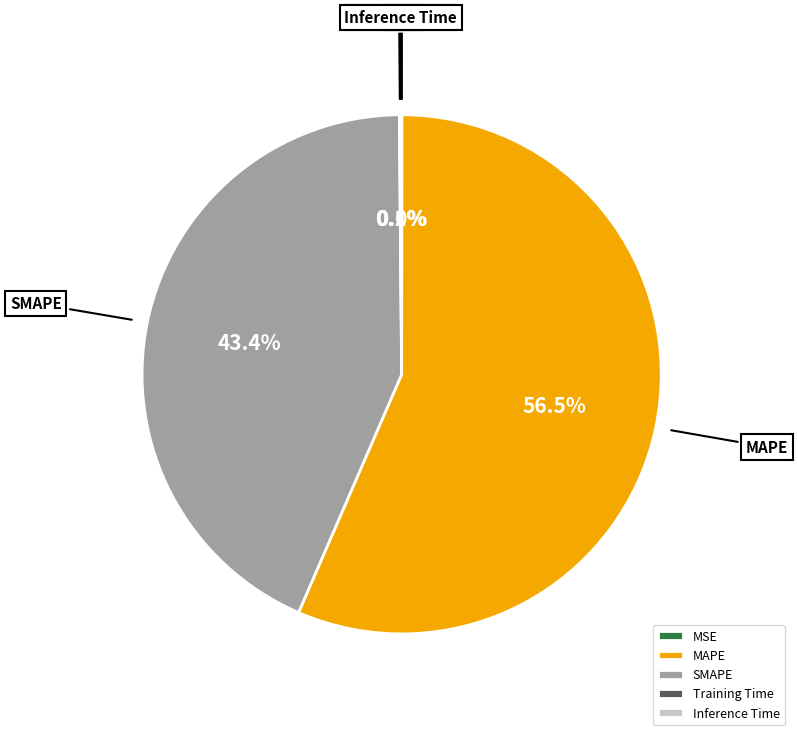

To the nearest percent, what is the difference between the largest and smallest slice percentages?

56%